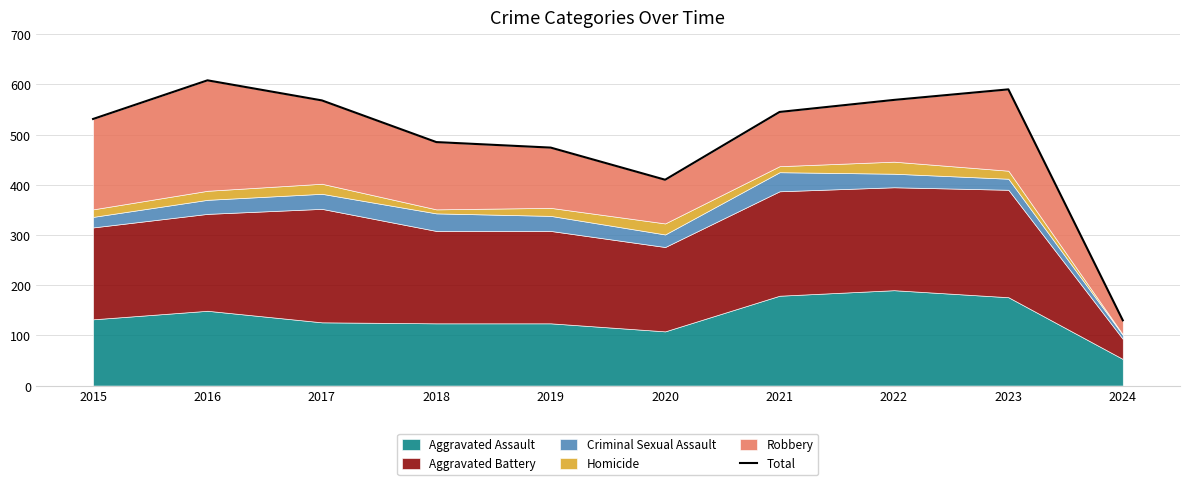

Rank the categories by value from lowest to highest.

2024, 2020, 2019, 2018, 2015, 2021, 2017, 2022, 2023, 2016